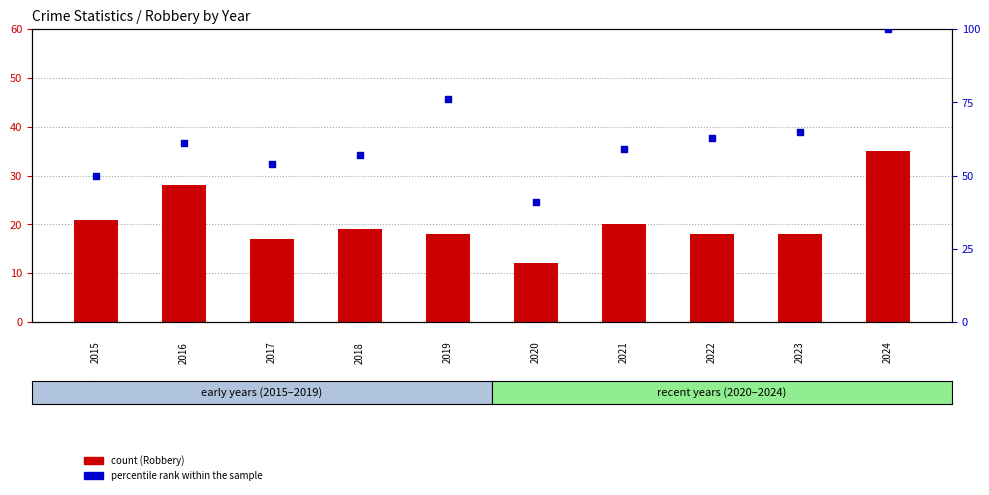

What are all the series names shown in the legend?

Robbery, percentile rank within the sample